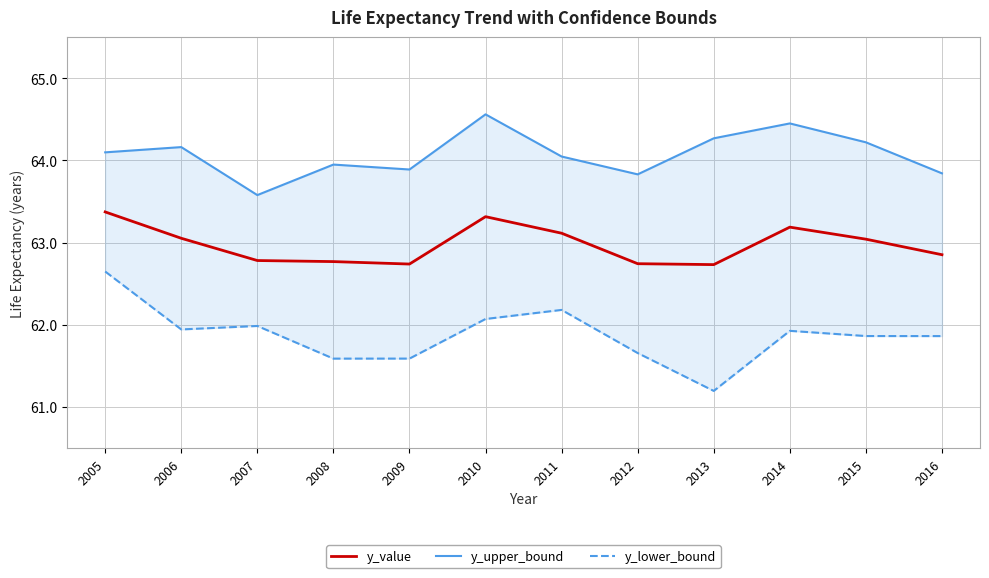

The value of y_upper_bound at 2015 is 64.2. True or false?

True